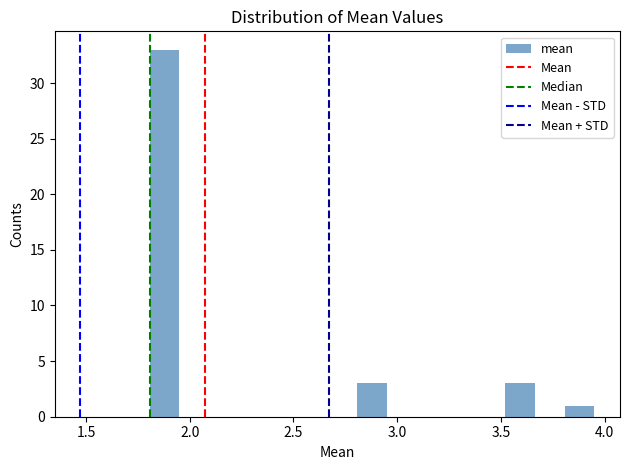

Read against the x-axis, roughly where is the centre of the tallest bar?

1.90